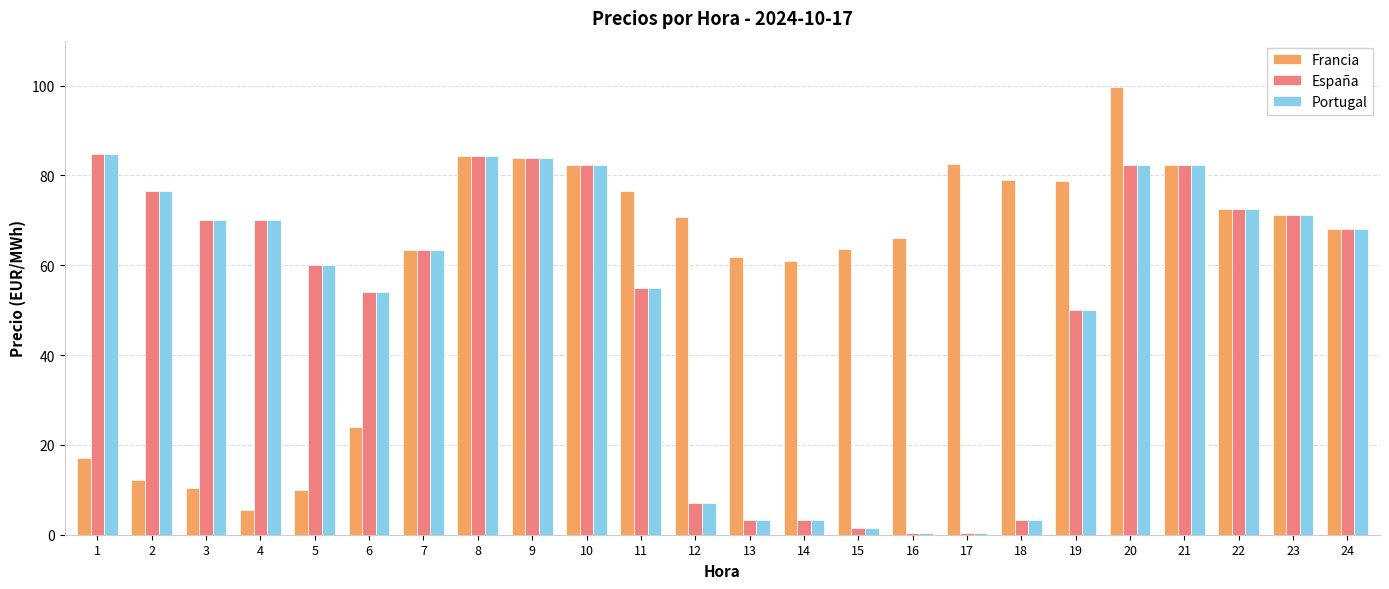

Does the chart contain stacked bars?

No